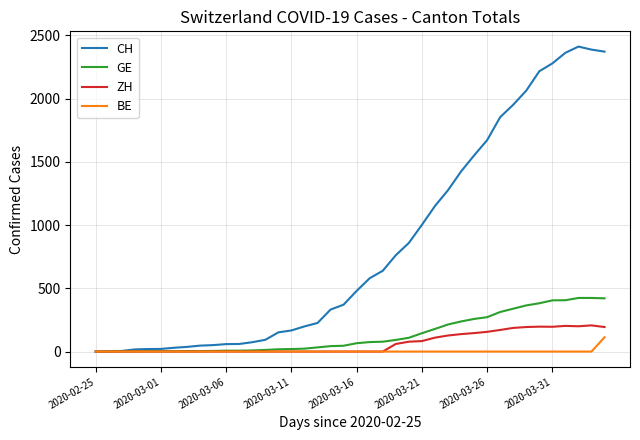

Which series has the largest total across all categories?

CH